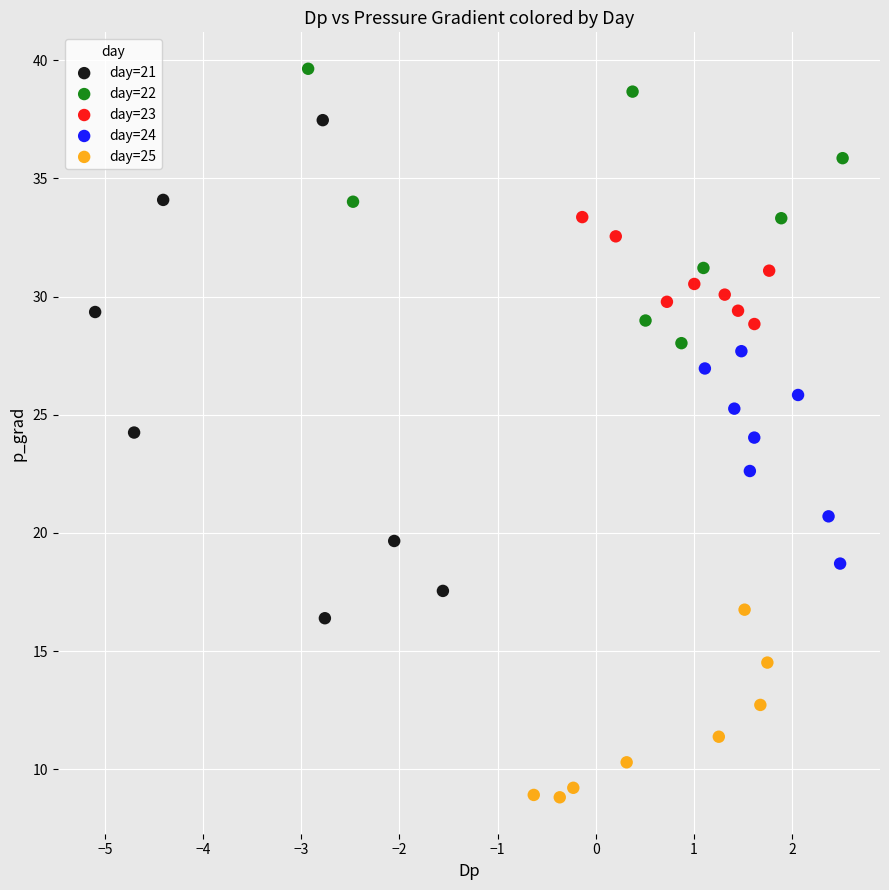

Which series contains the lowest Y value?

day=25